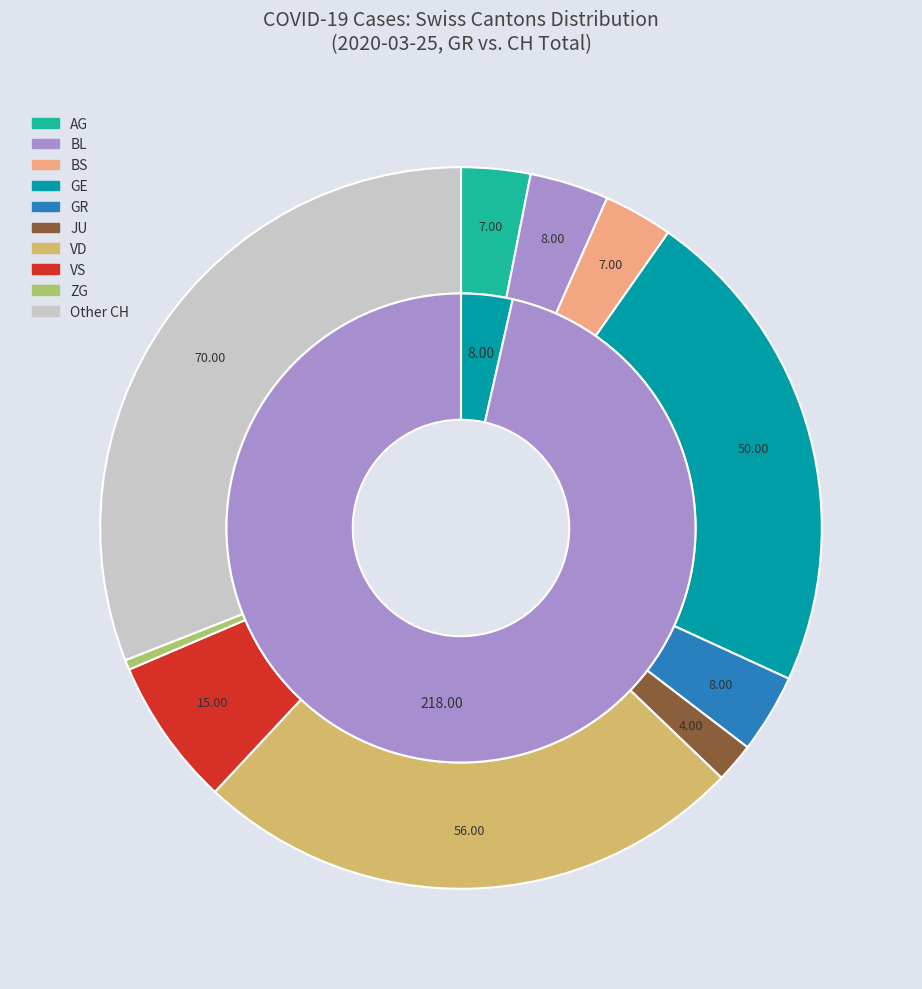

Rank the series by their average value, from lowest to highest.

GR, CH